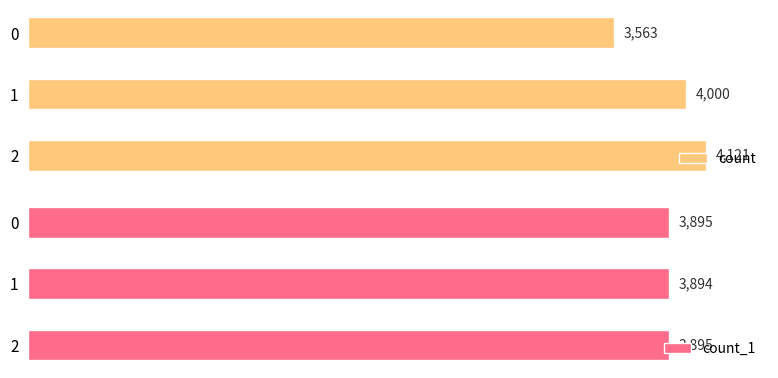

Reading left to right, list all the values displayed in this chart.

count: 4121	4000	3563
count_1: 3895	3894	3895